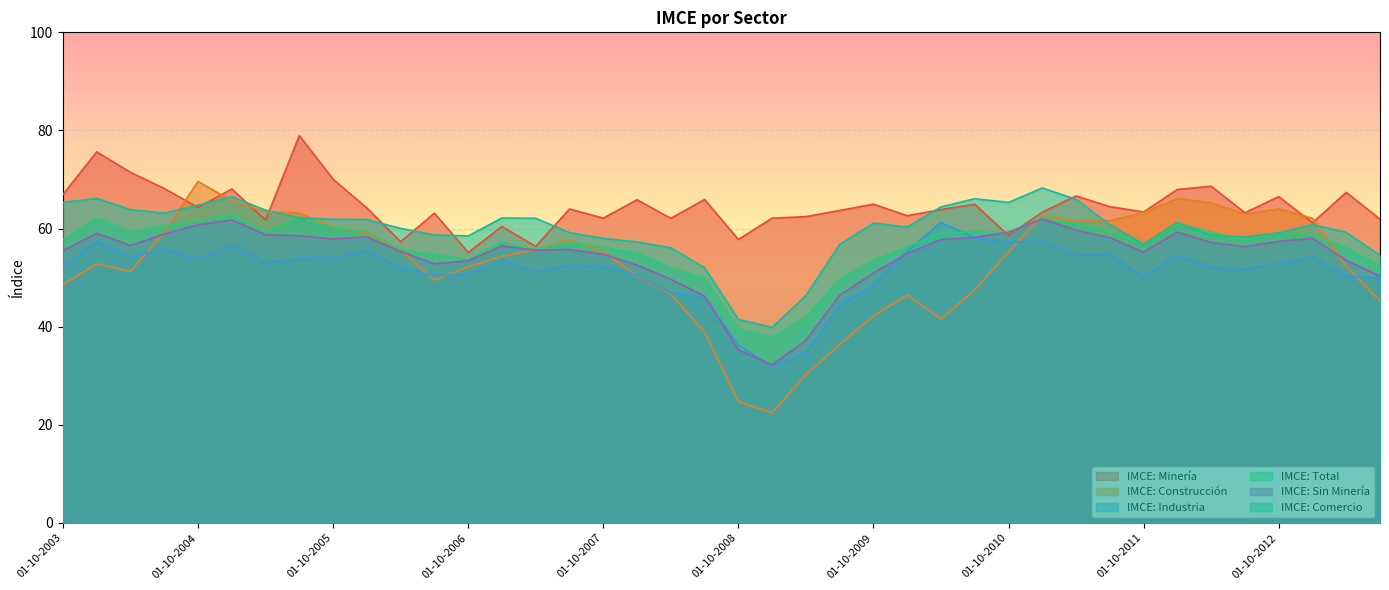

Where does the IMCE: Minería series first go above 63?

01-10-2003